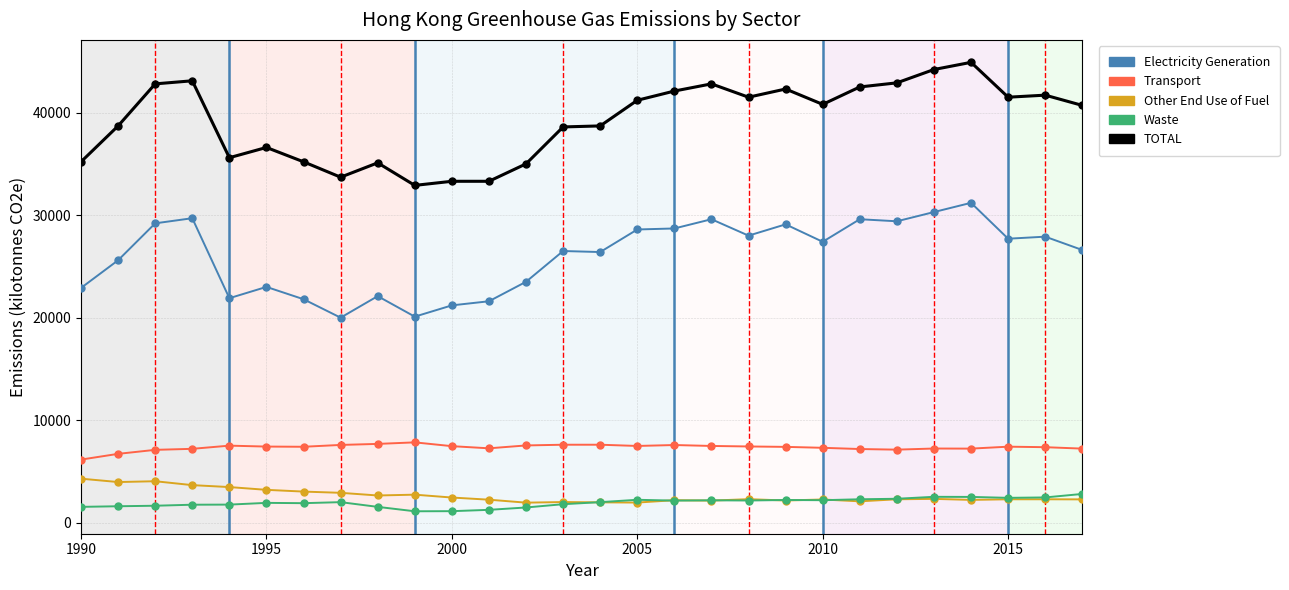

What is the minimum value shown in the chart?

1120